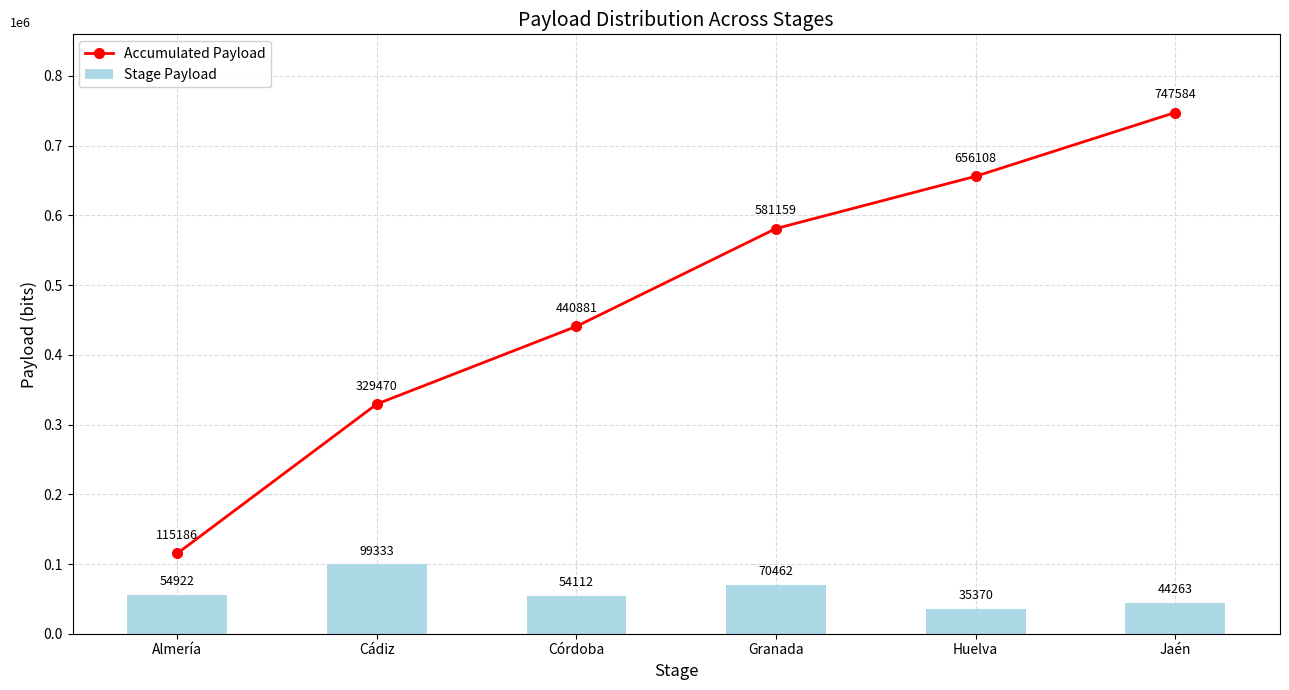

Count the number of categories in the chart.

6